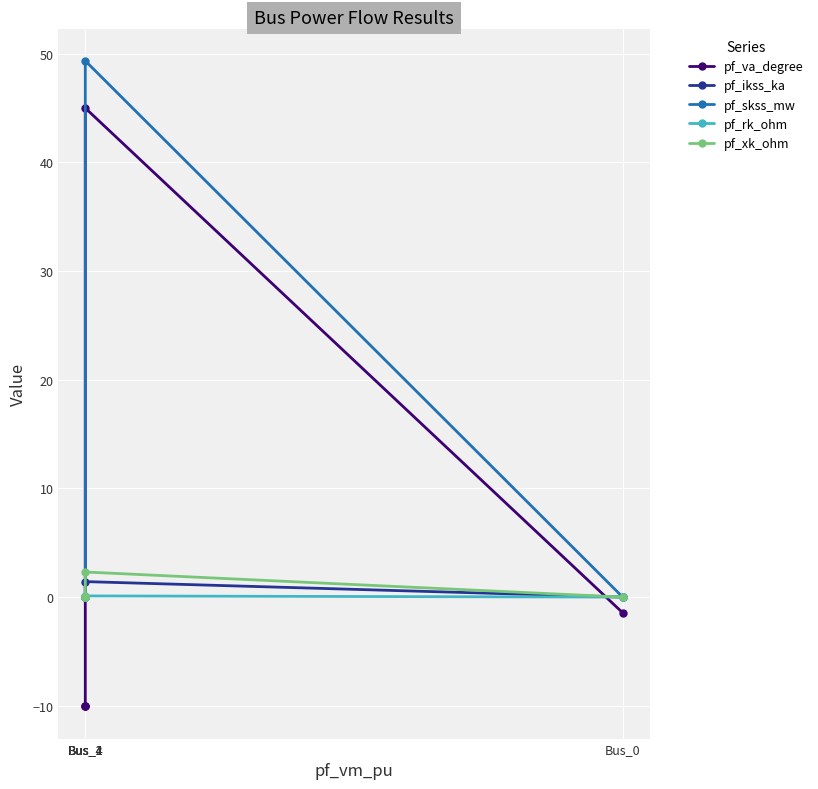

What is the sum of the pf_va_degree values at Bus_0 and Bus_1?

43.6